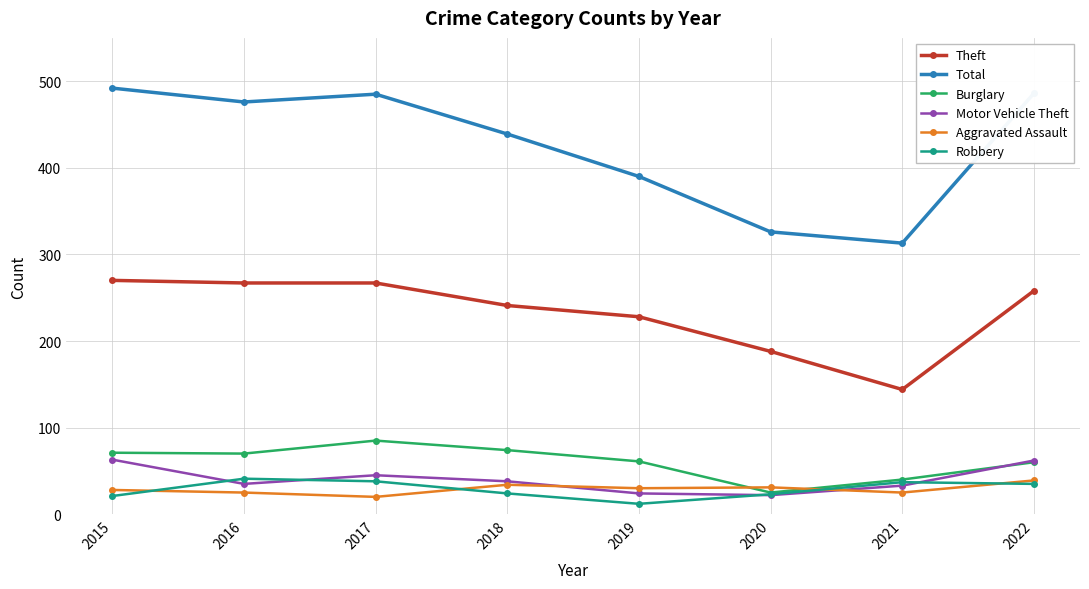

True or false: Robbery and Theft intersect in this chart.

False